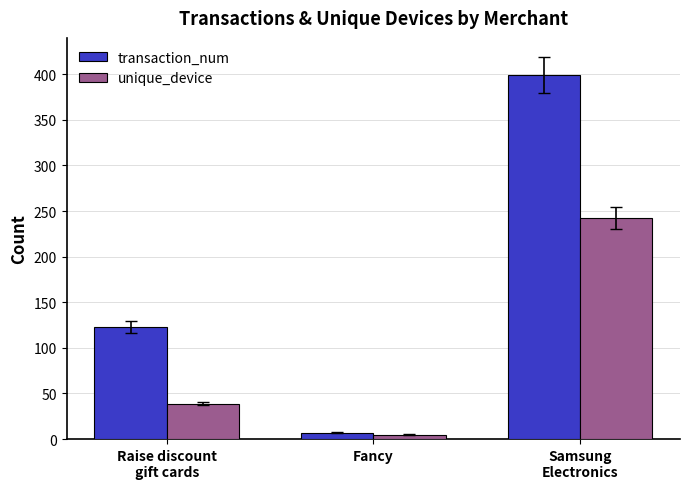

At which category is the sum across all series the highest?

Samsung
Electronics